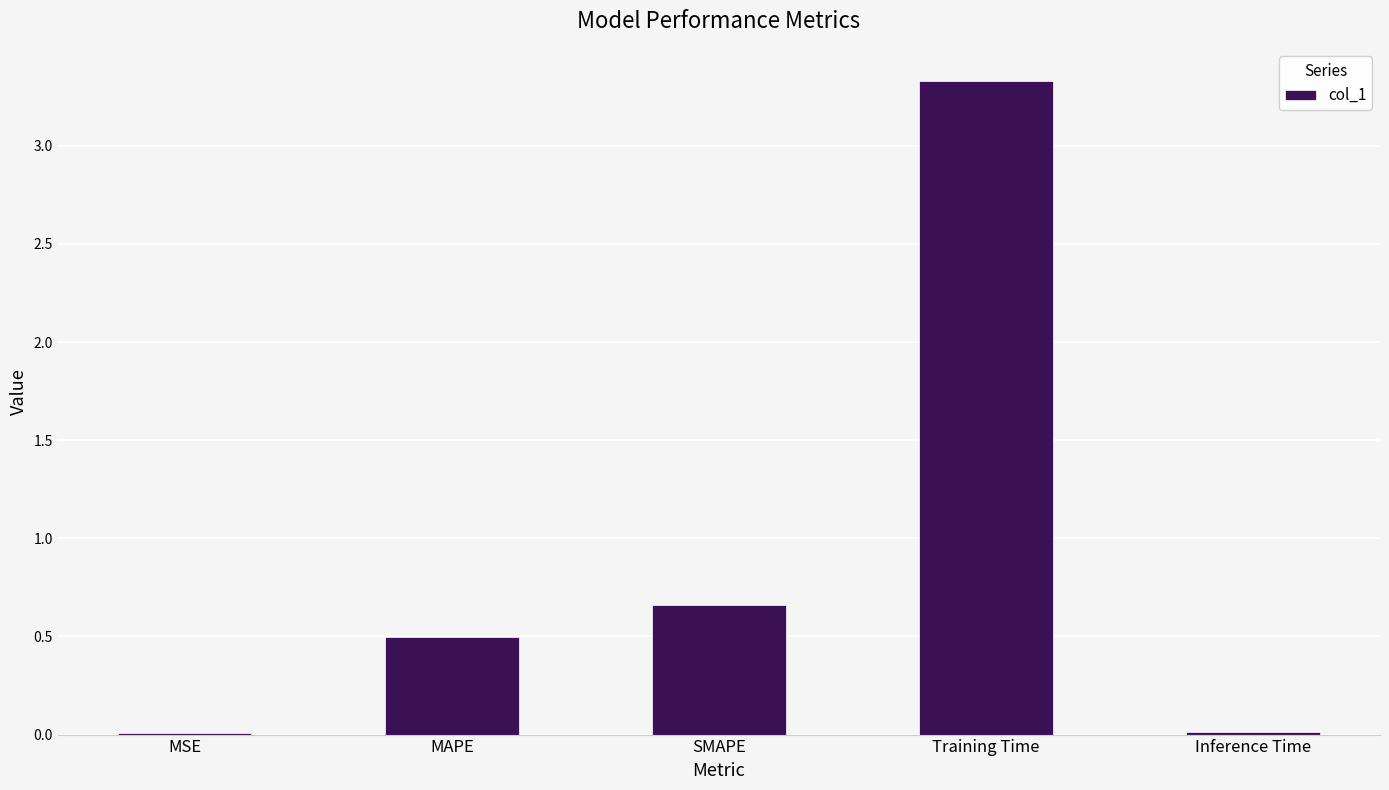

The chart shows a value of 1.1 at Training Time. True or false?

False